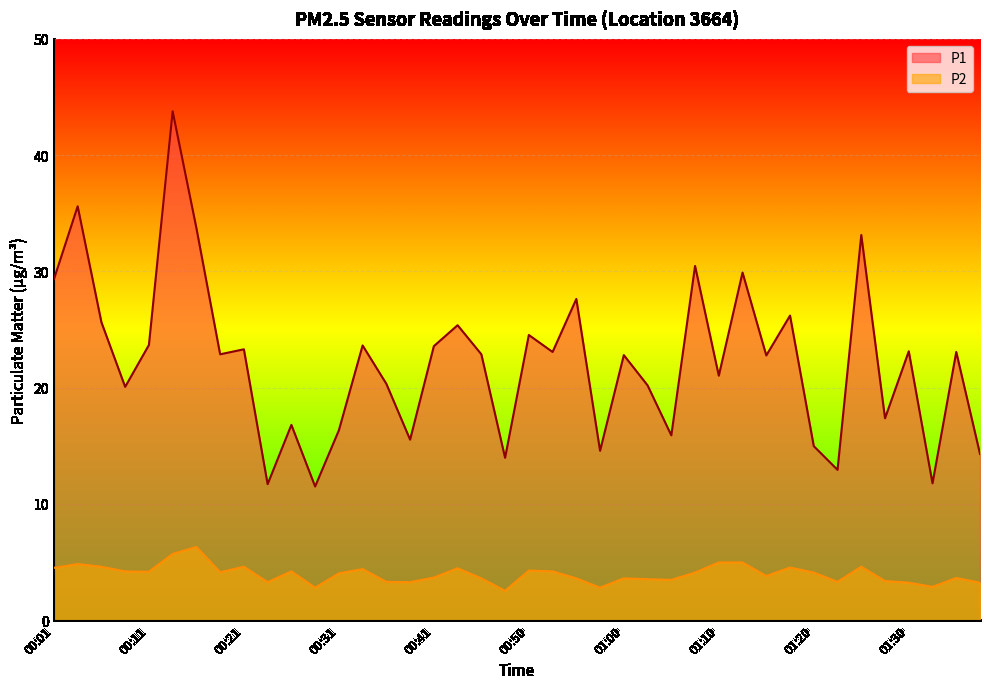

What is the value of the P1 point at the 13th from the left?

16.3